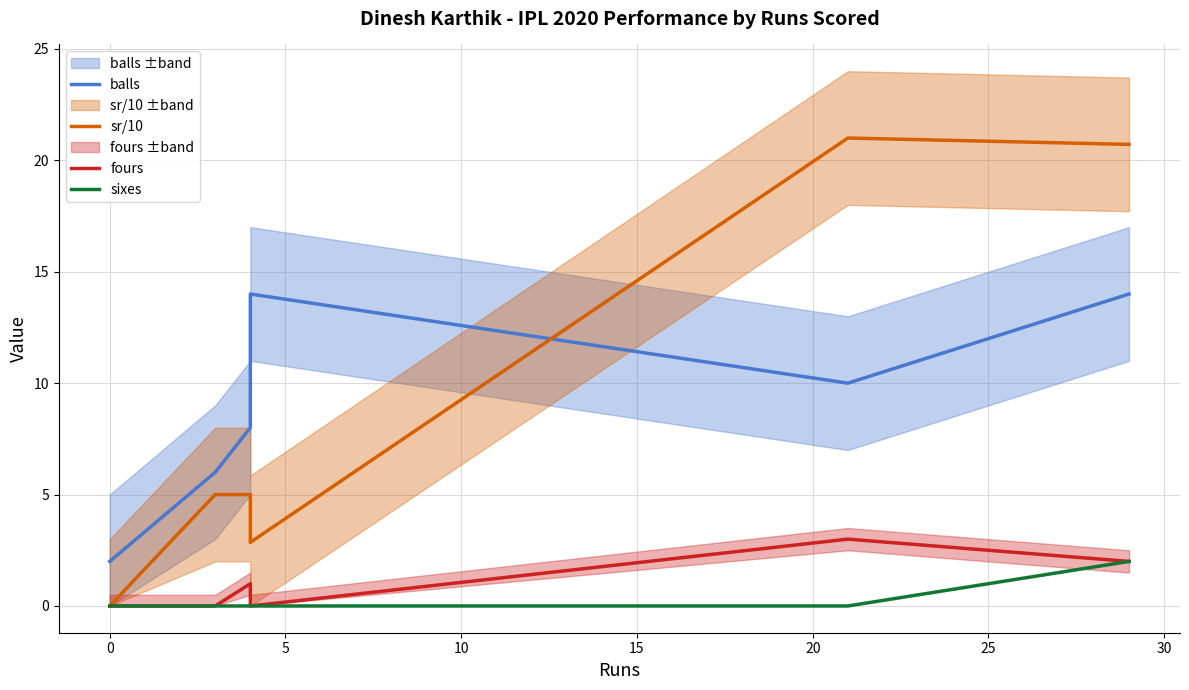

Between 0 and 5, which series saw the biggest shift?

balls